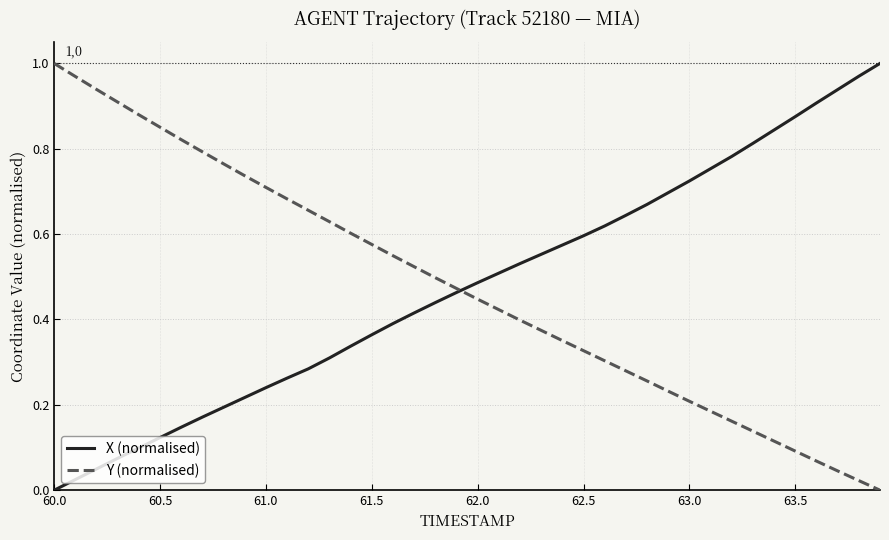

True or false: X (normalised) and Y (normalised) intersect in this chart.

True